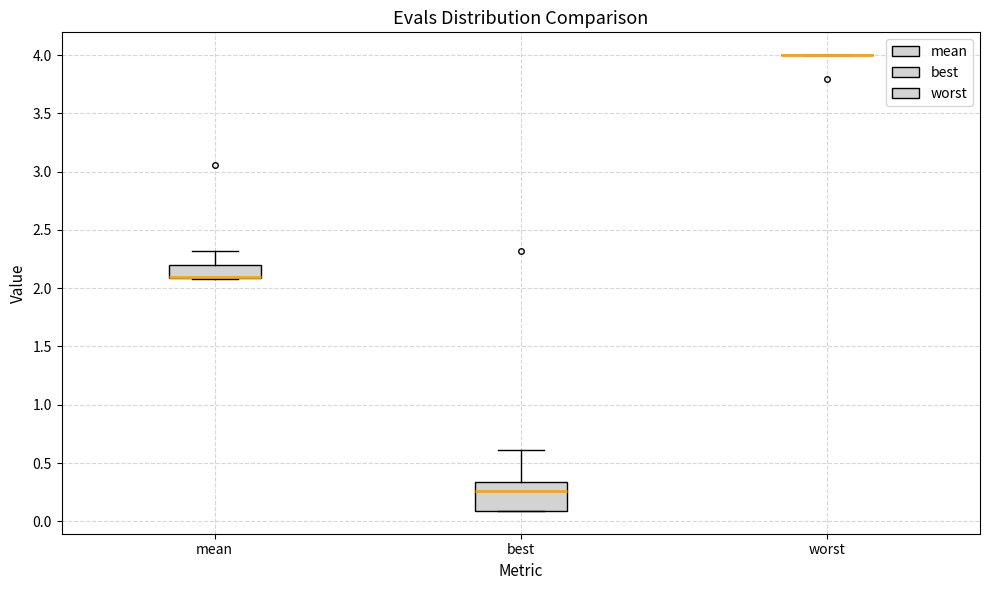

Reading left to right, read every box against the y-axis: the position of its median line, the range the box covers, and the ends of its whiskers. The values are not printed on the chart, so give them approximately, as read against the axis.

mean: median 2.10 (drawn on the box's lower edge), box 2.10 to 2.20, whiskers 2.10 to 2.30
best: median 0.25, box 0.10 to 0.35, whiskers 0.10 to 0.60
worst: box collapsed to a line at 4.00, whiskers 4.00 to 4.00